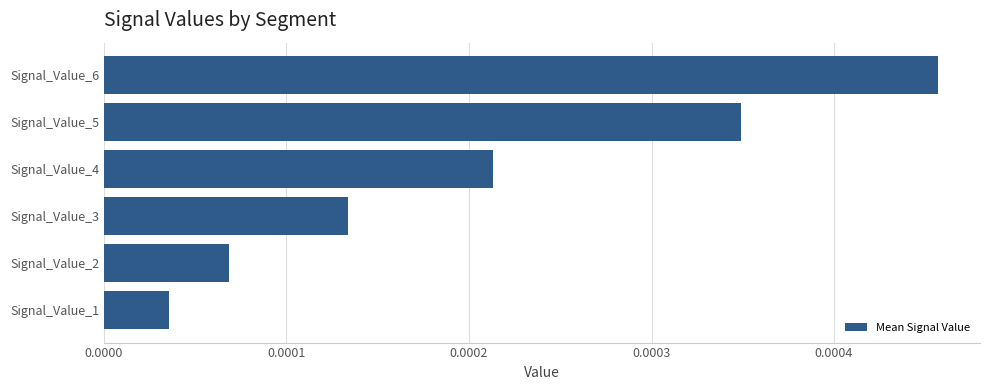

Between Signal_Value_6 and Signal_Value_3, which is larger?

Signal_Value_6